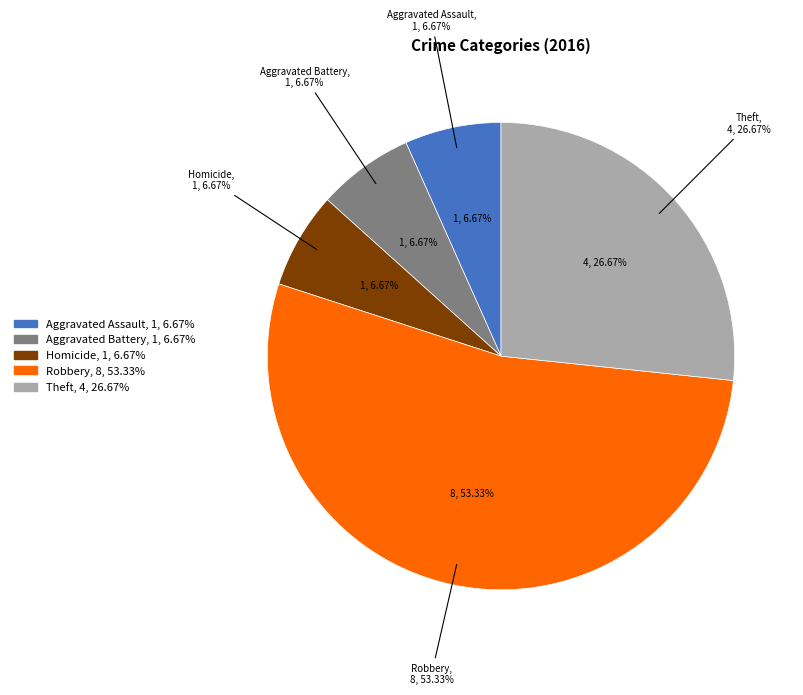

Approximately how many times larger is the value at Robbery compared to Homicide?

8.0